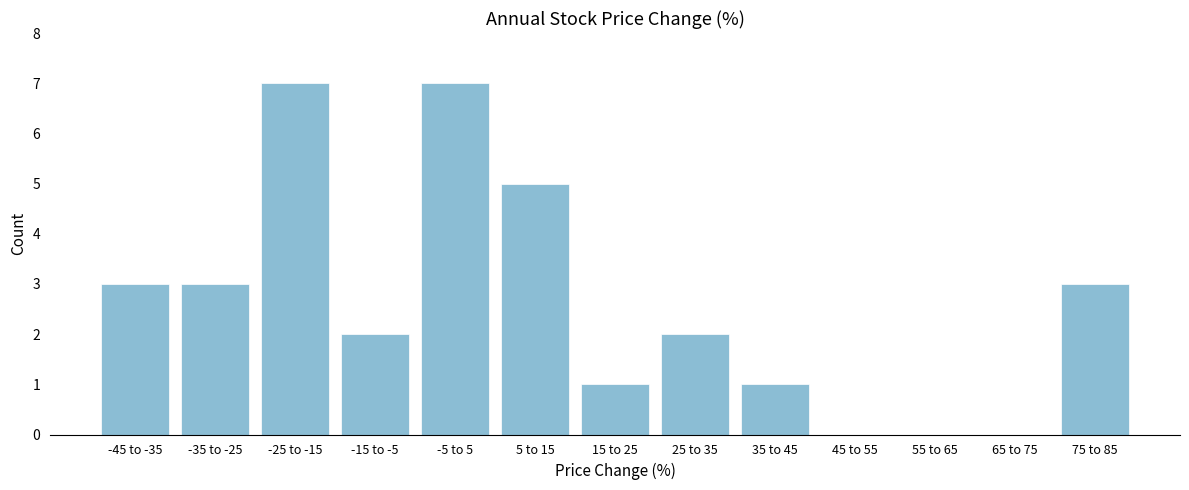

Reading left to right, list all the values displayed in this chart.

-45 to -35=3	-35 to -25=3	-25 to -15=7	-15 to -5=2	-5 to 5=7	5 to 15=5	15 to 25=1	25 to 35=2	35 to 45=1	45 to 55=0	55 to 65=0	65 to 75=0	75 to 85=3